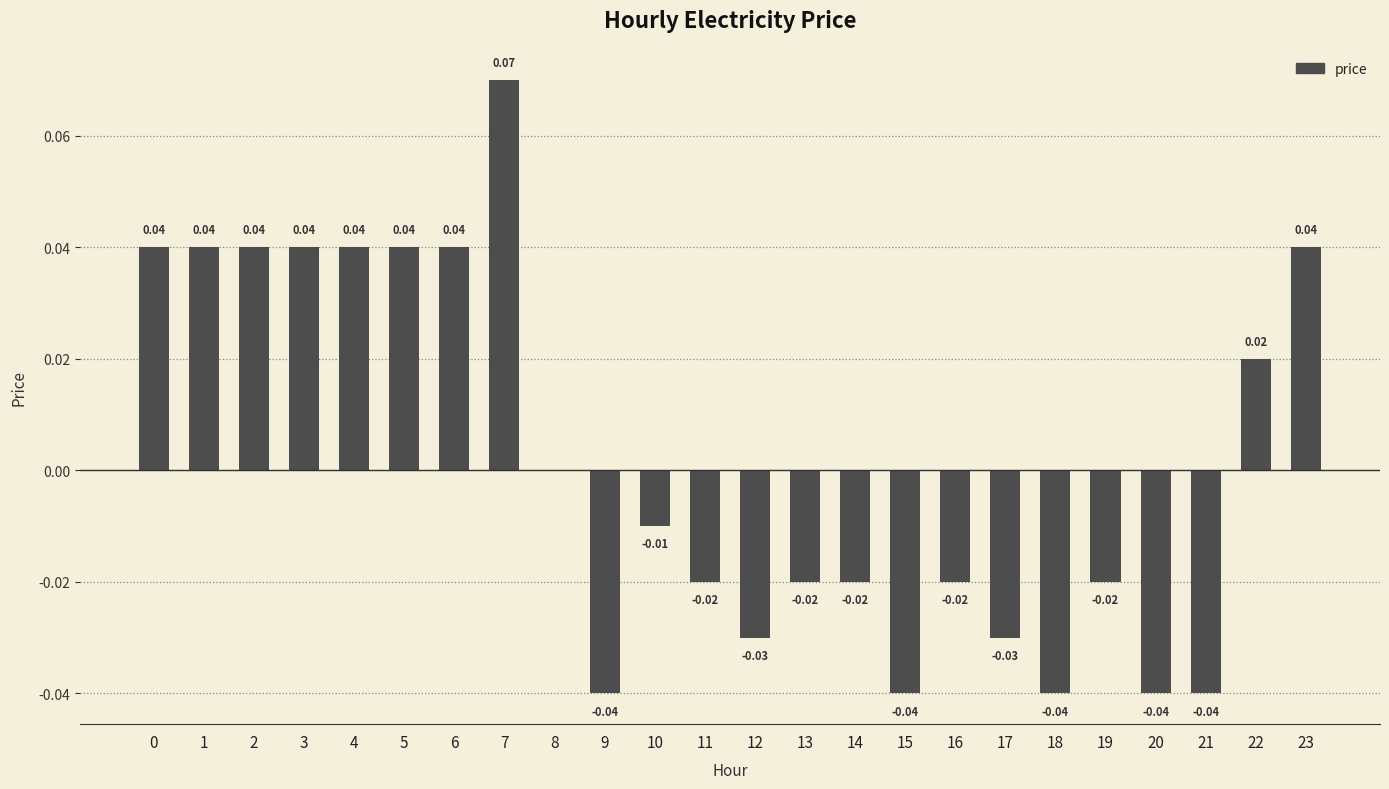

Between 7 and 15, which is larger?

7